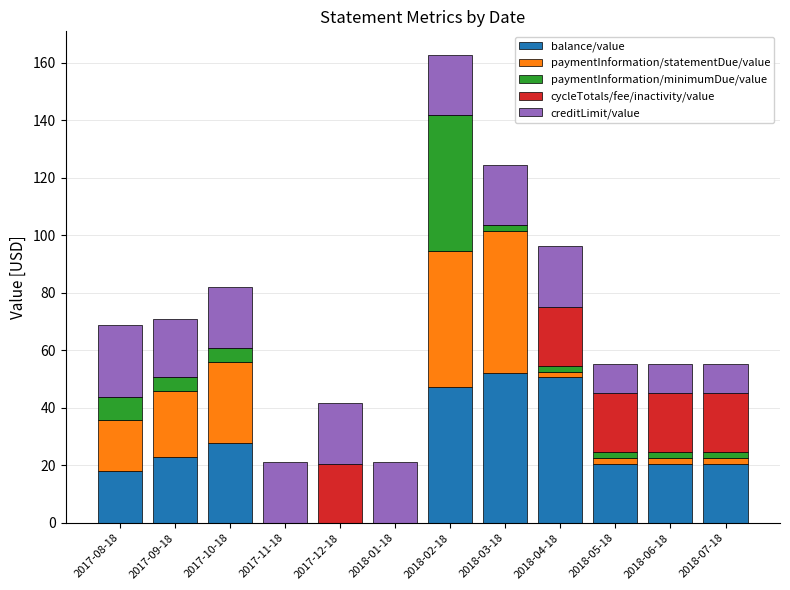

The balance/value series shows 7.1 at 2017-08-18. True or false?

False